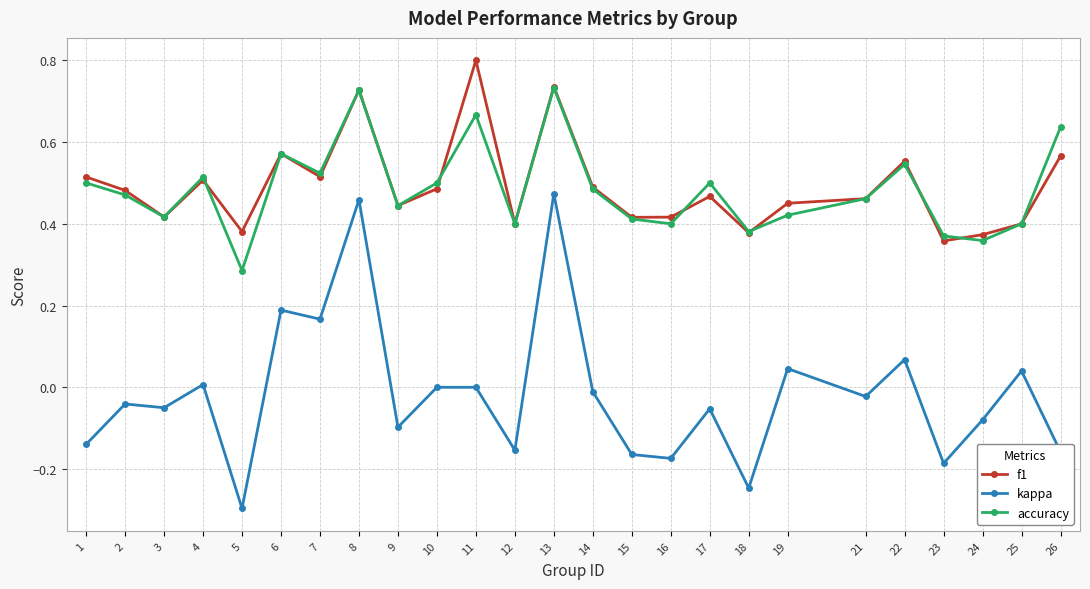

The value of f1 at 11 is 0.4. True or false?

False